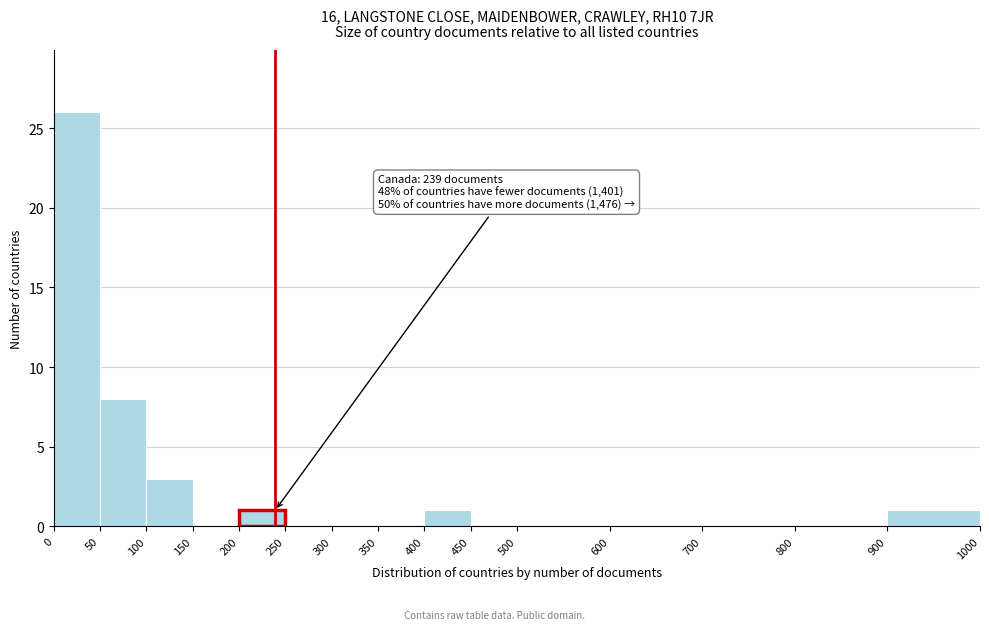

Which range on the x-axis has the tallest bar?

0 to 50